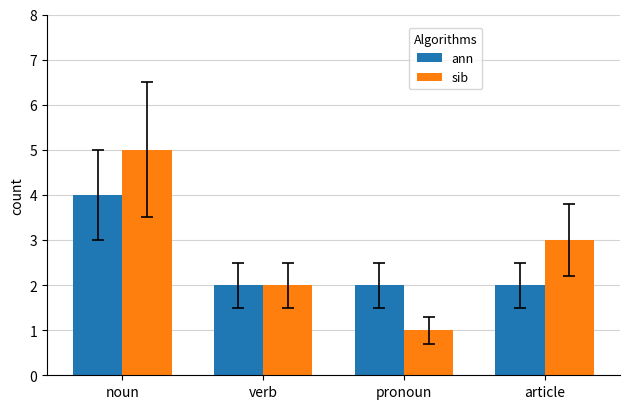

What is the value of the ann bar at the 3rd from the left?

2